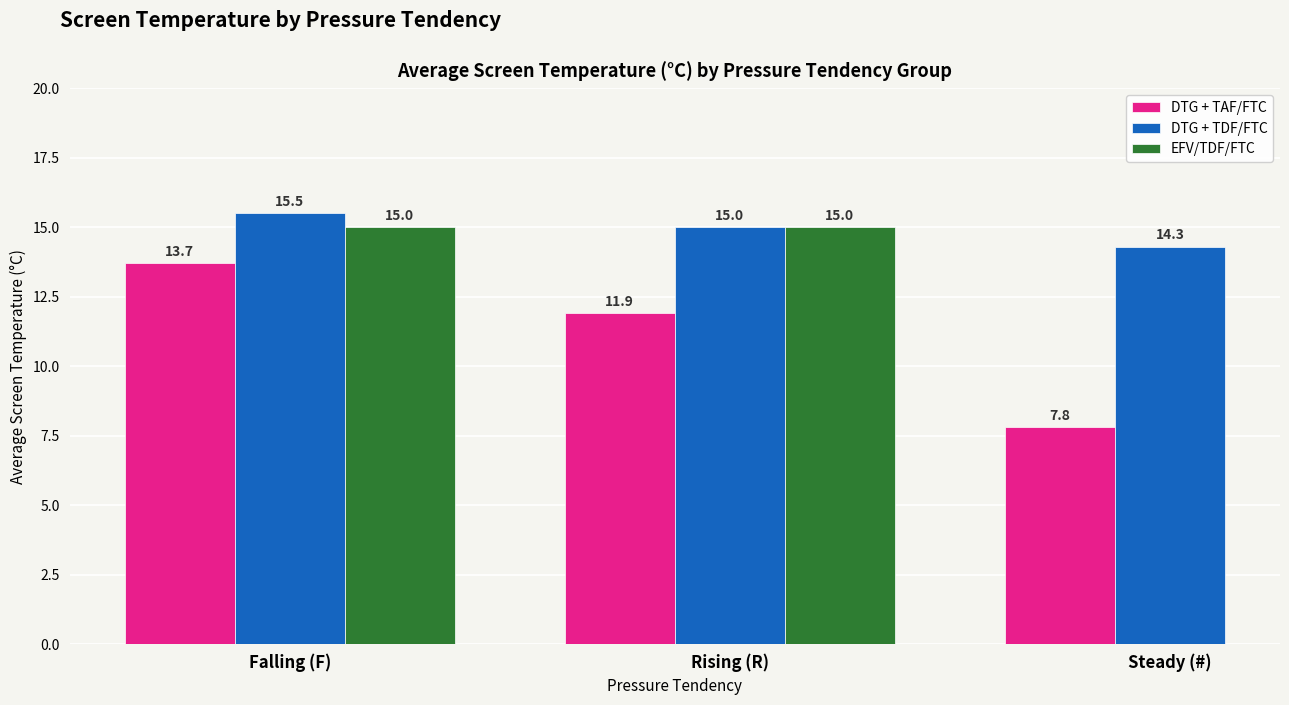

The DTG + TDF/FTC series shows 15.5 at Falling (F). True or false?

True